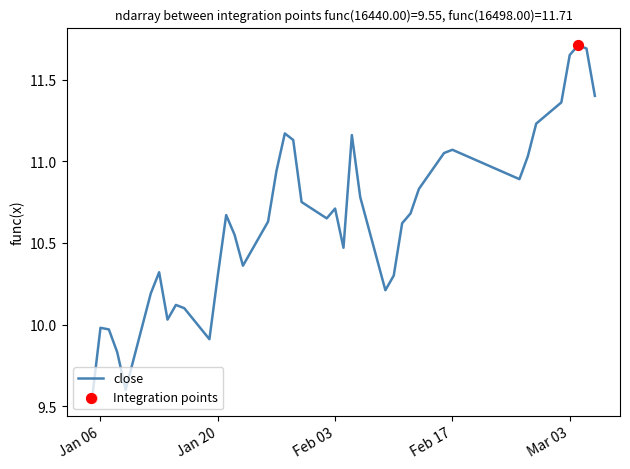

What is the difference between the maximum and minimum values?

2.2